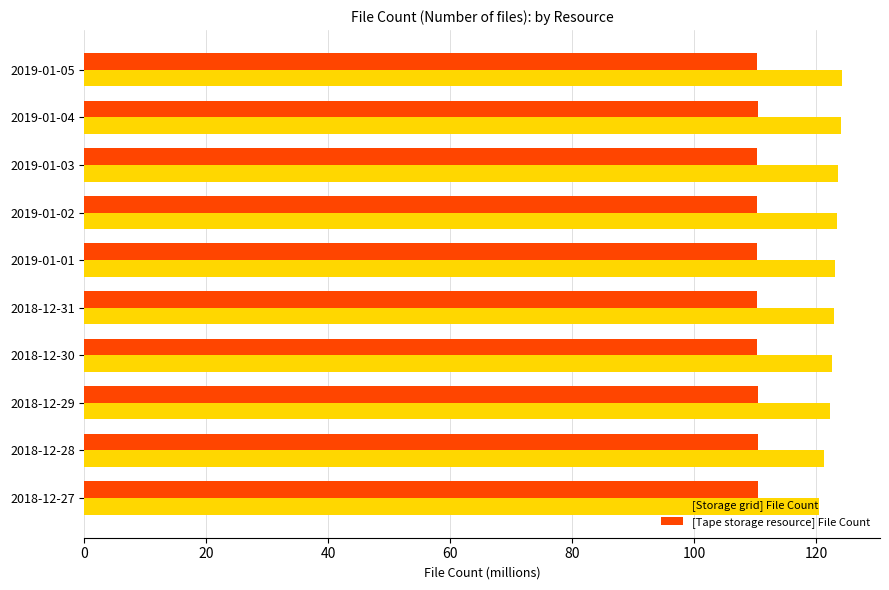

True or false: [Tape storage resource] File Count has a value of 38.8 at 2018-12-31.

False